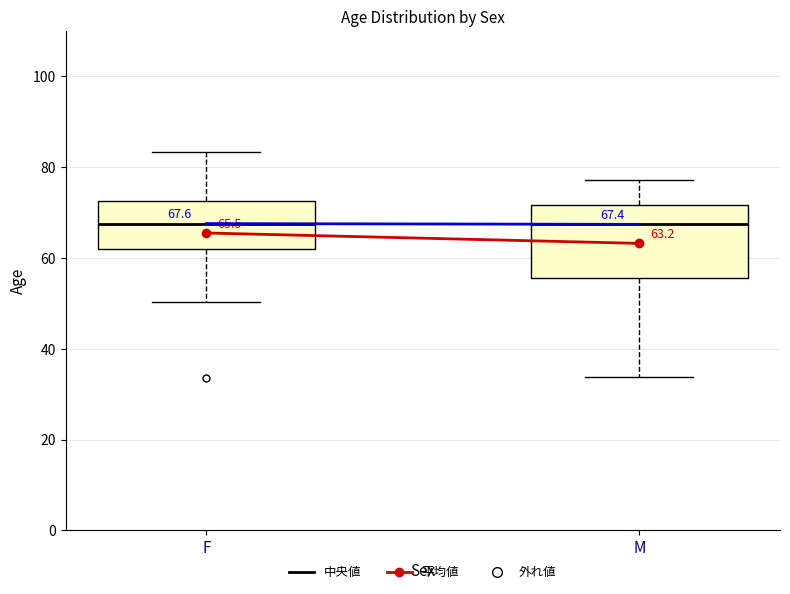

Which box is the tallest, from its lower edge to its upper edge?

M